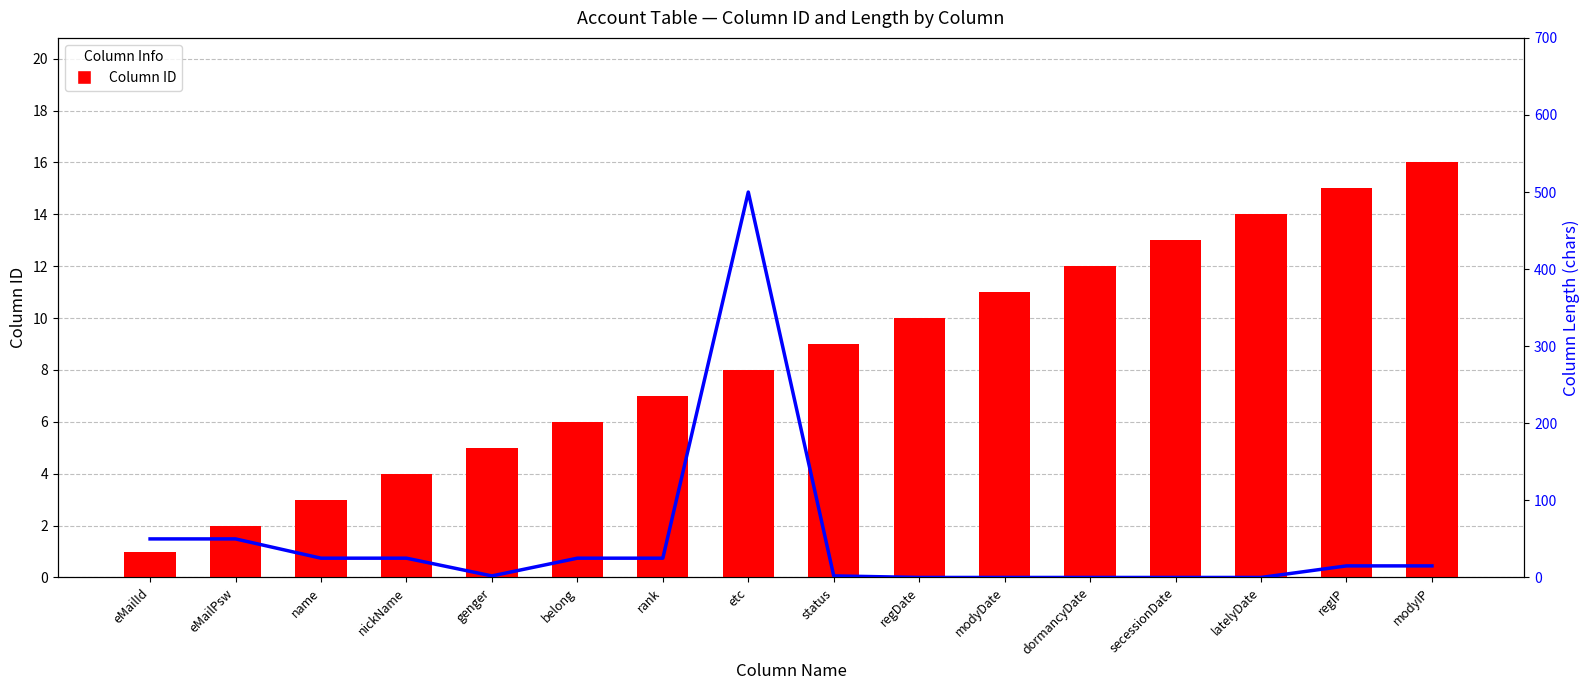

The value of Column ID at name is 3. True or false?

True